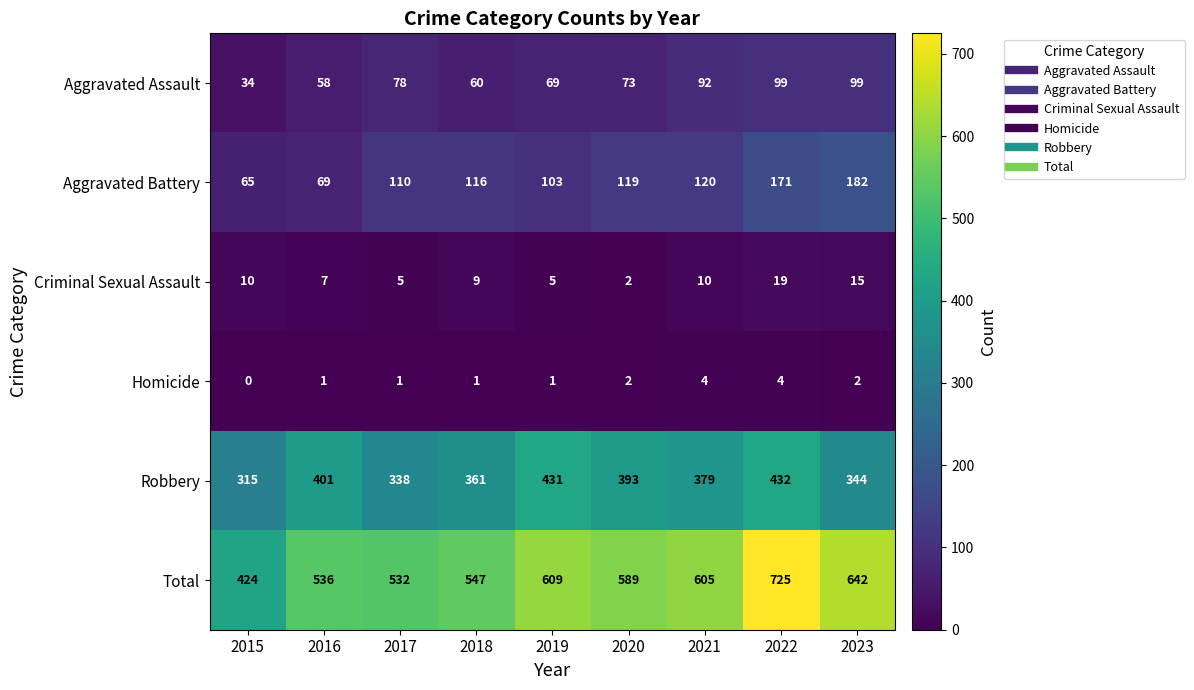

Between 2016 and 2017, which series saw the biggest shift?

Robbery